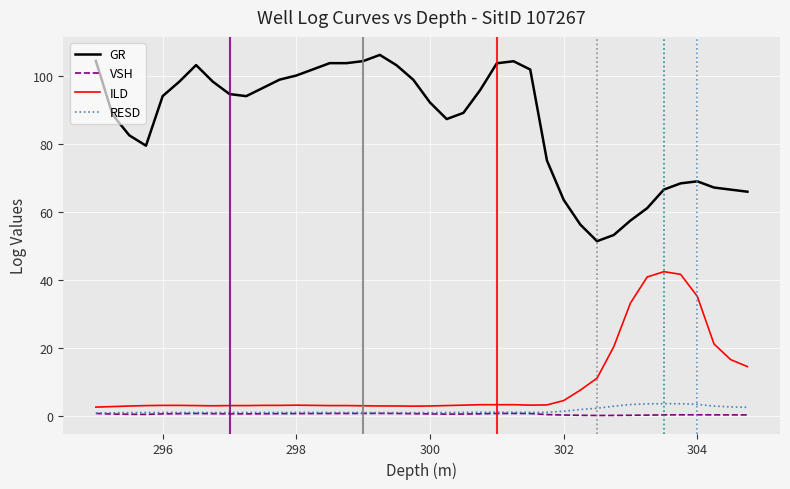

Which series has the largest total across all categories?

GR